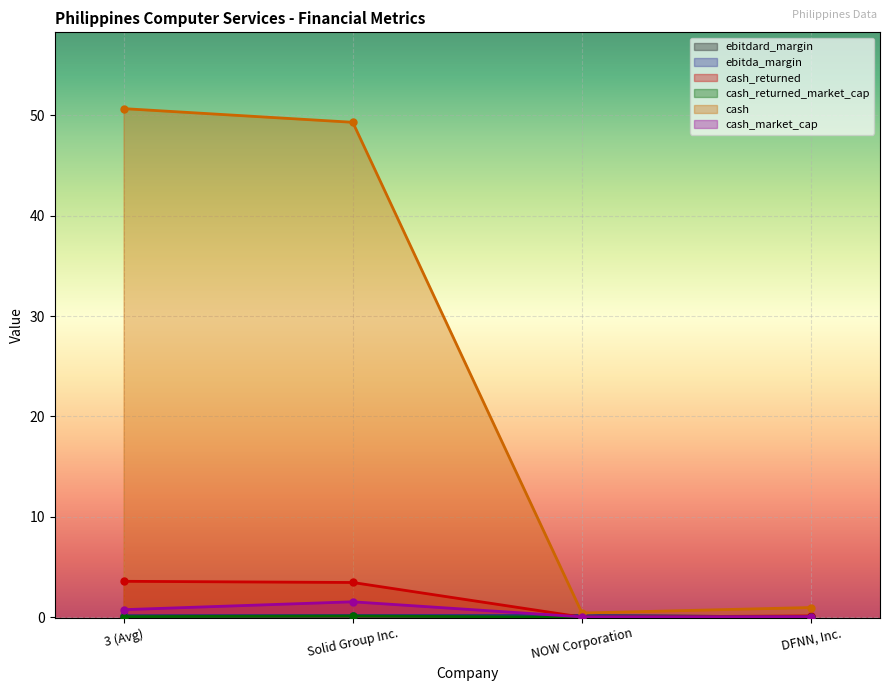

Where do cash_market_cap and ebitdard_margin first cross each other?

Solid Group Inc. and NOW Corporation